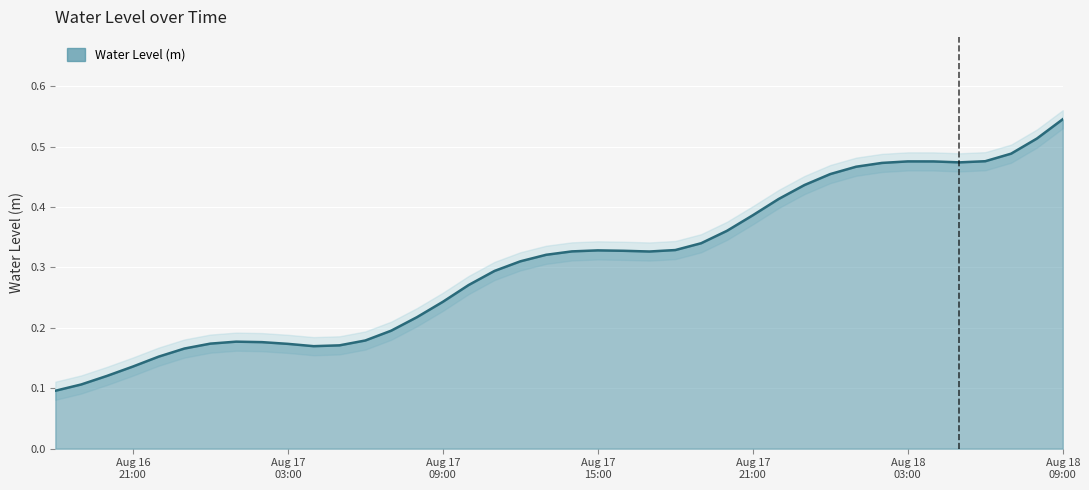

What is the value of the 17th point from the left?

0.3